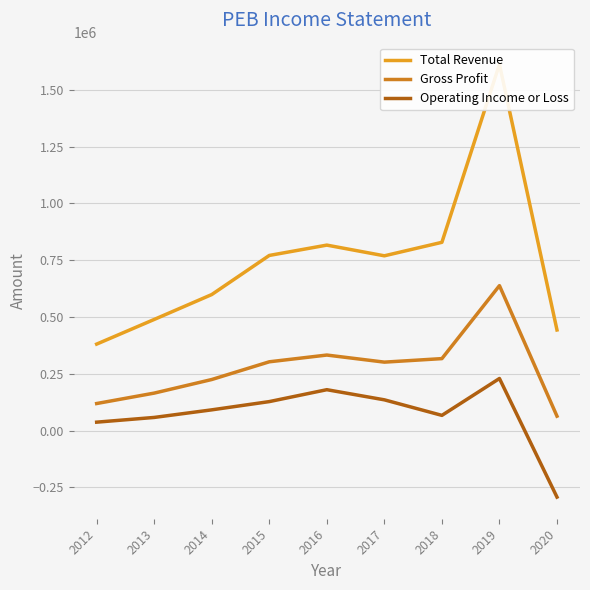

What is the value of the Operating Income or Loss point at the 9th from the left?

-292700